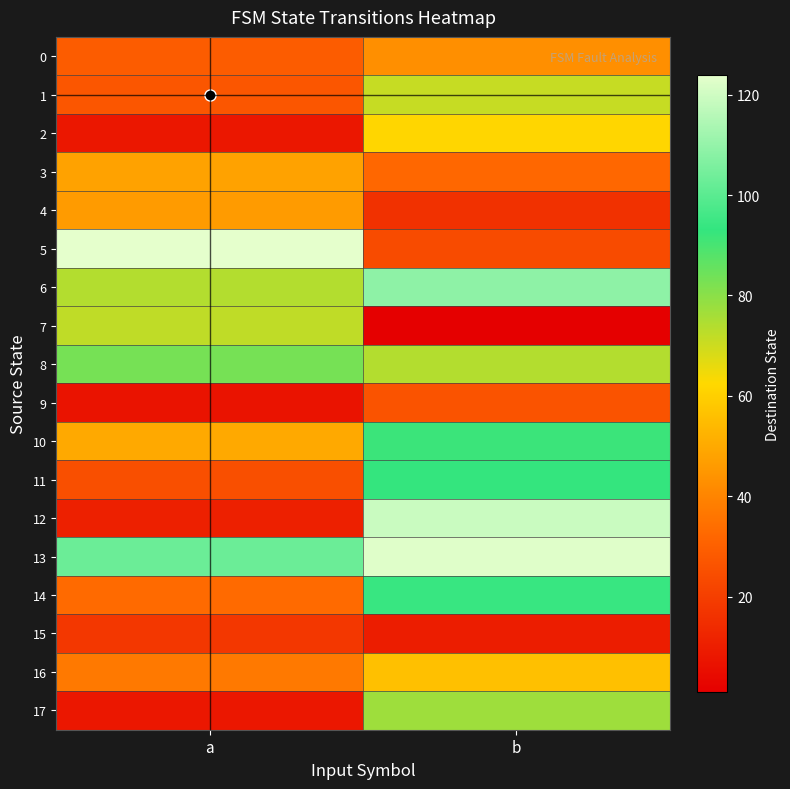

Which has a higher value, b or a?

b